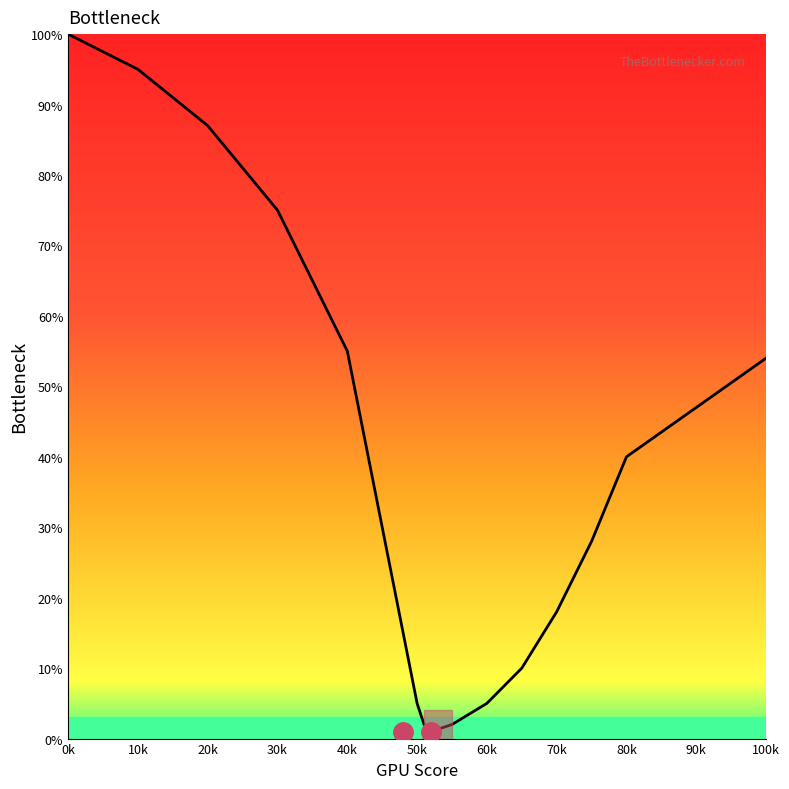

What is the difference between the maximum and minimum values?

99